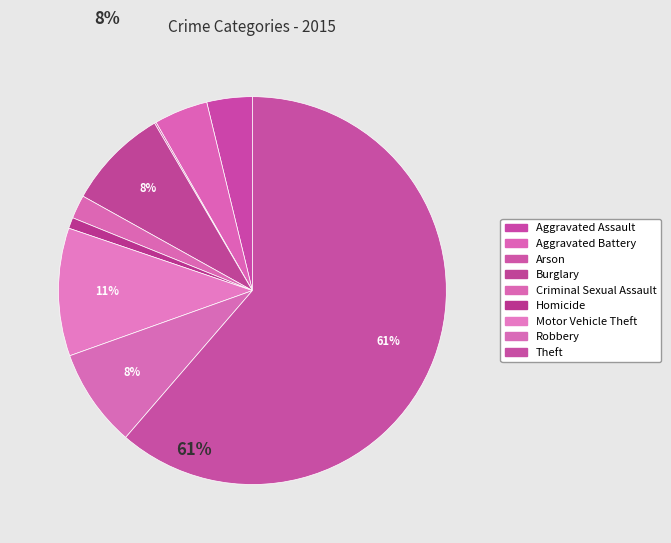

What is the change in value from Aggravated Assault to Criminal Sexual Assault?

-26